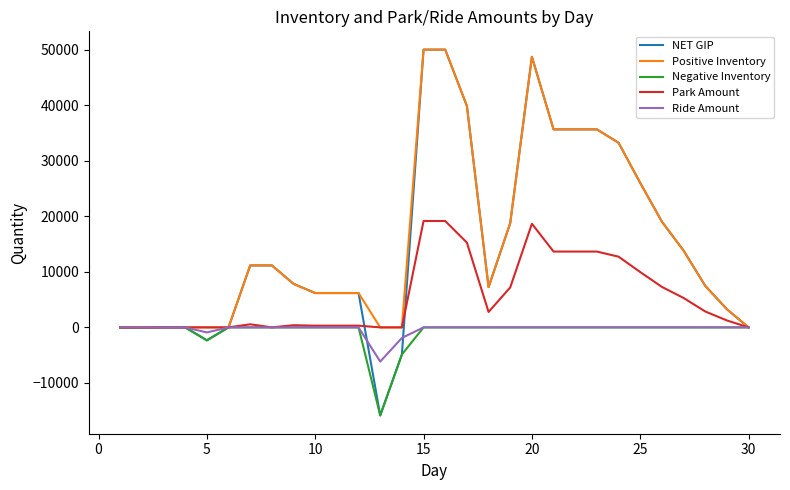

True or false: Ride Amount and NET GIP intersect in this chart.

True